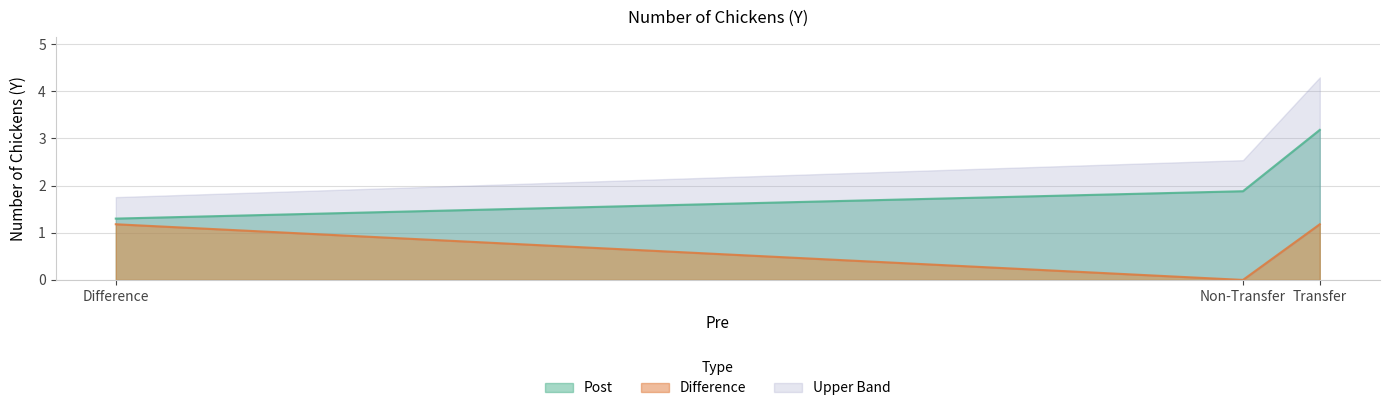

What is the average value of the Difference series?

0.8